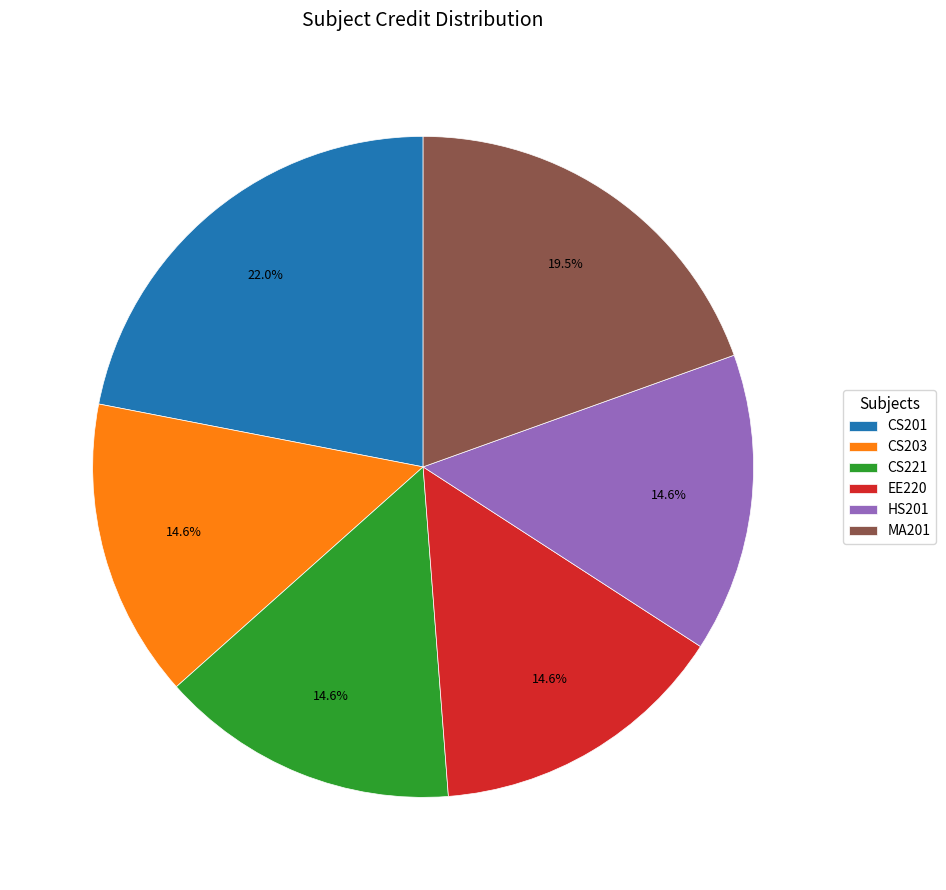

How many slices are in this pie chart?

6